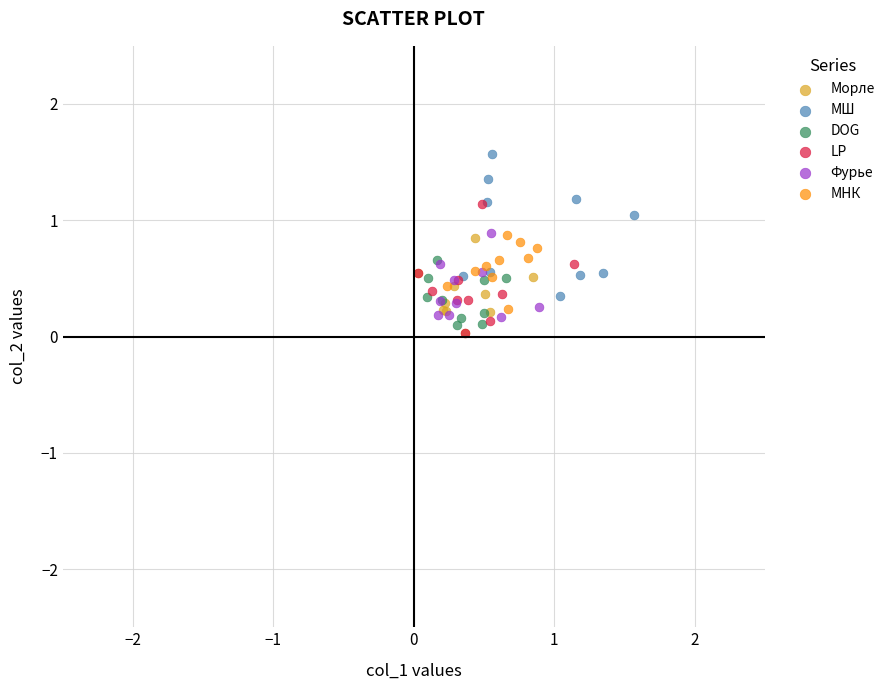

Which series contains the highest Y value?

МШ